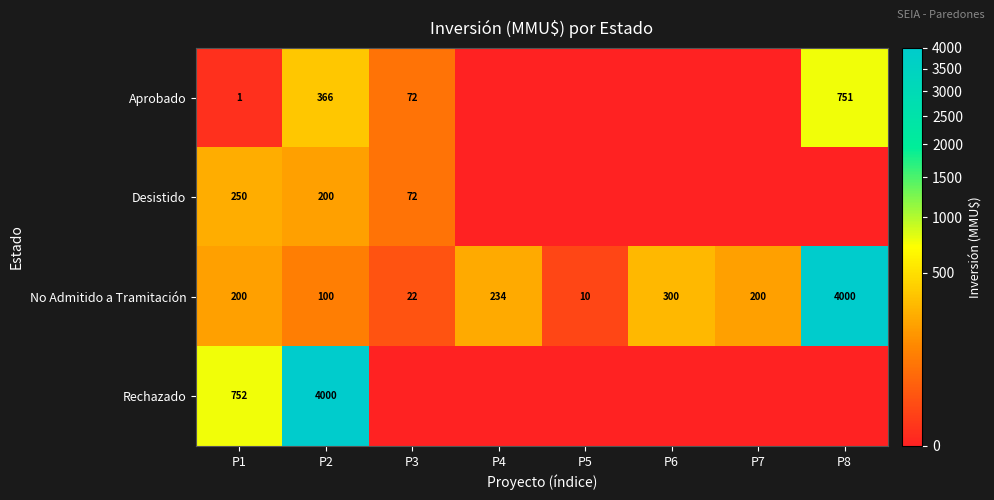

At which category does the chart reach its minimum across all series?

P4